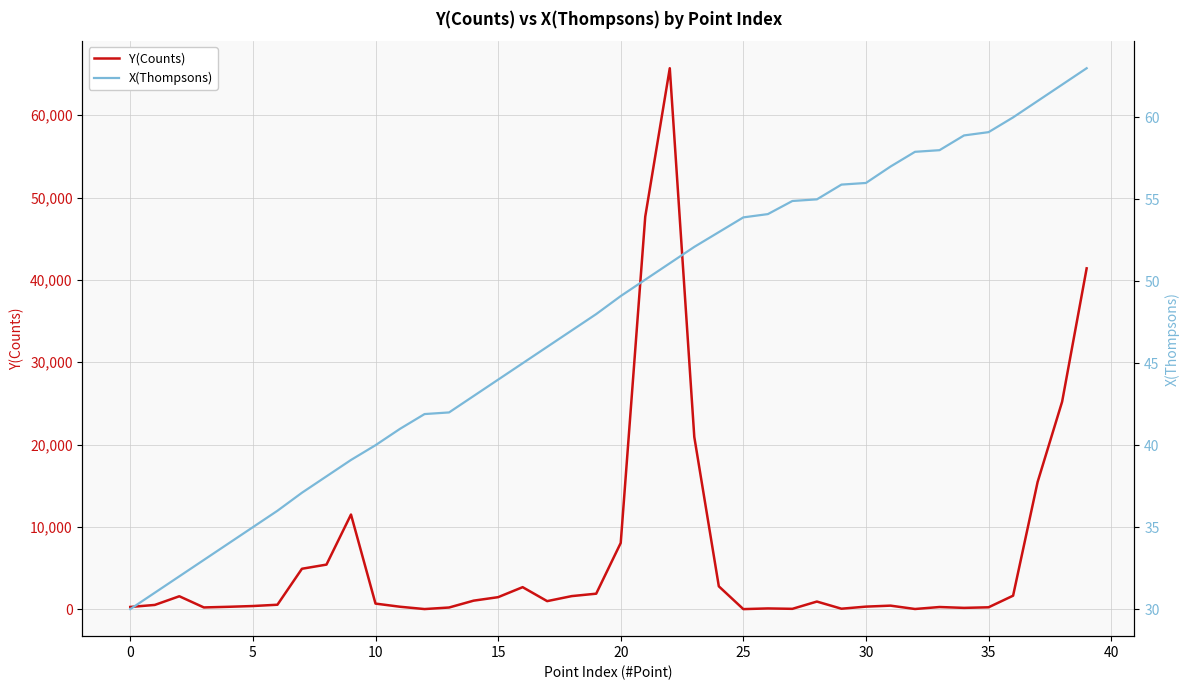

Between which two adjacent categories do Y(Counts) and X(Thompsons) first intersect?

11 and 12